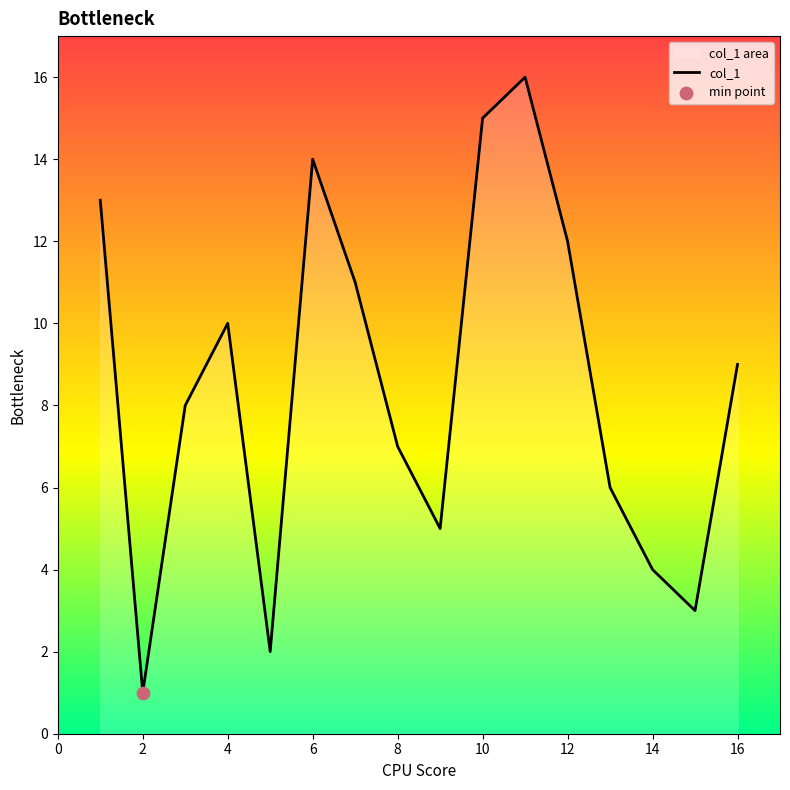

What is the change in value from 10 to 14?

-11